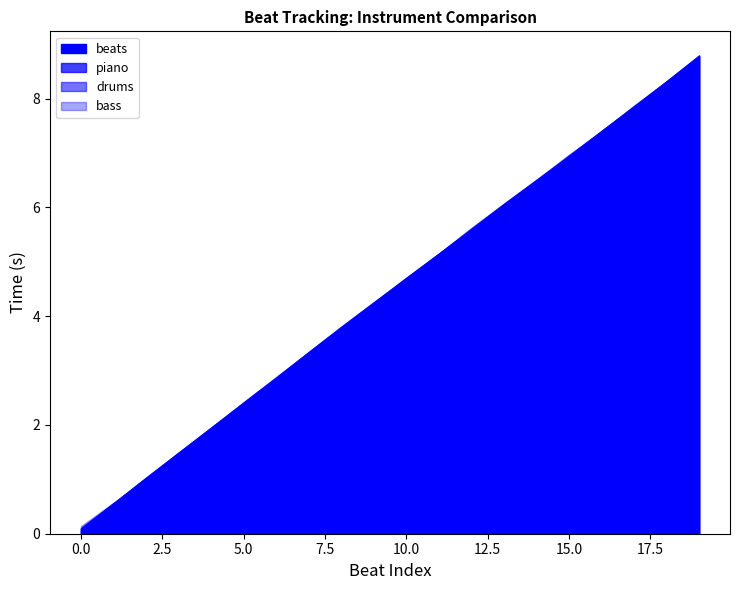

What is the difference between the second highest and minimum values in the beats series?

8.2